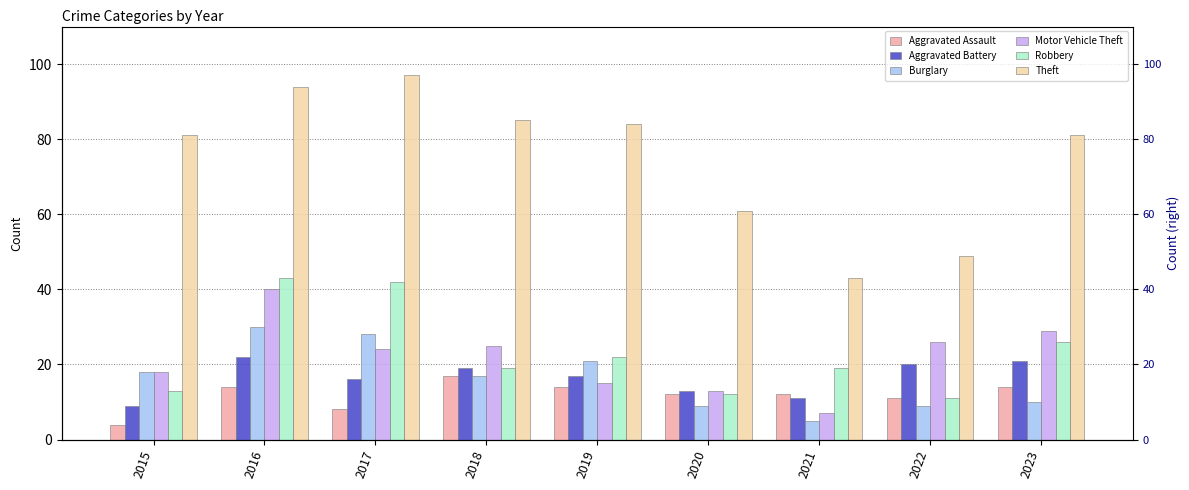

Where is Aggravated Battery nearest to the value 15?

2017